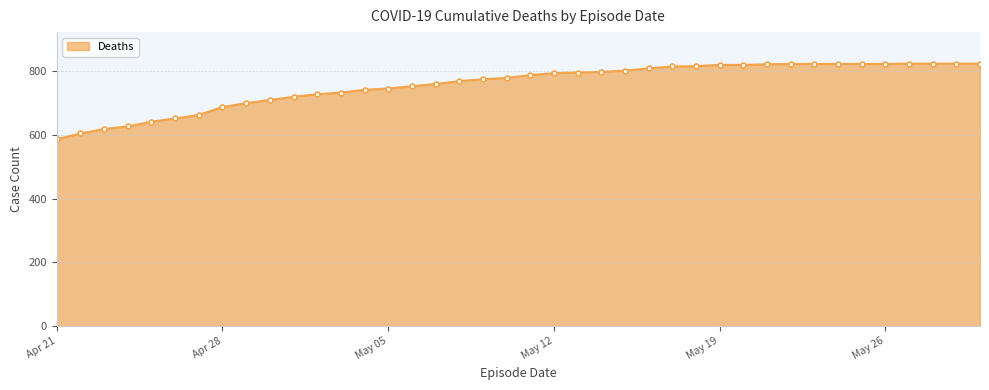

What is the minimum value shown in the chart?

586